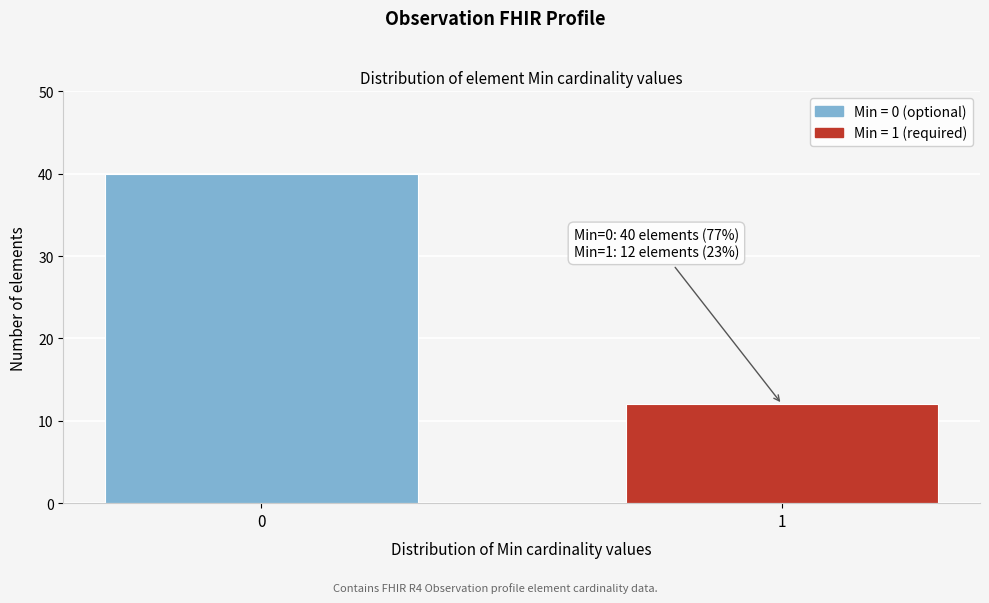

Reading right to left, transcribe all the data shown in this chart.

12	40